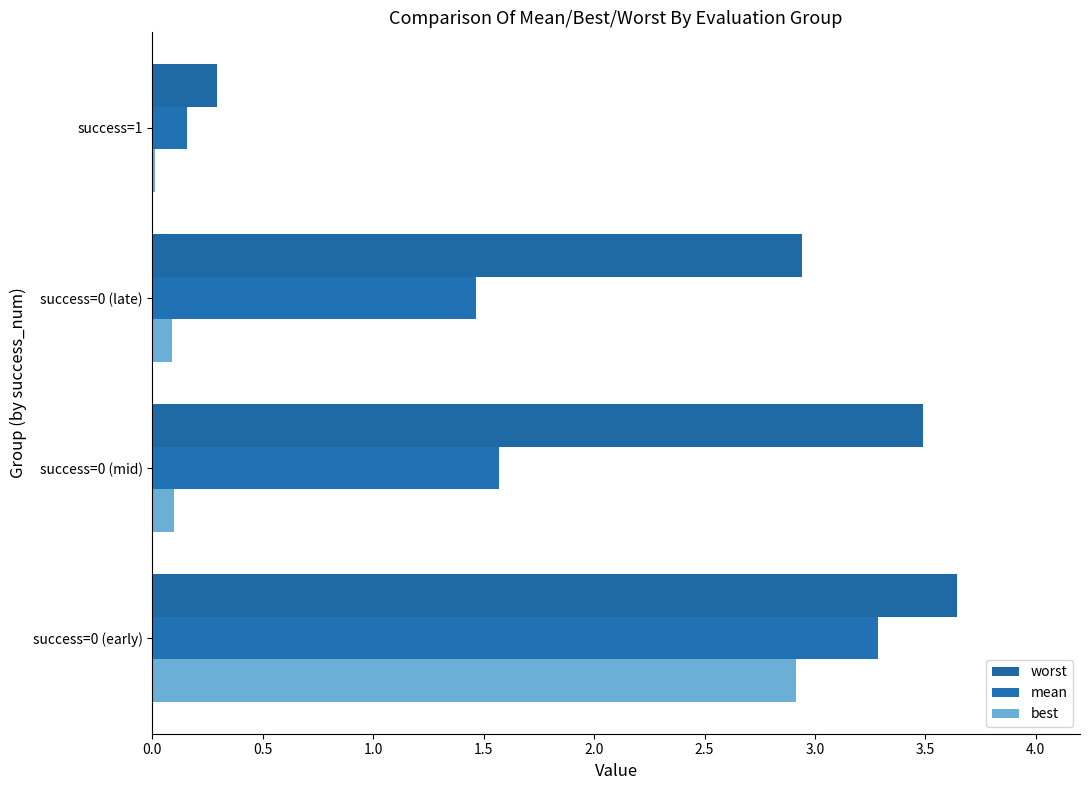

How many values in the worst series exceed 3?

2